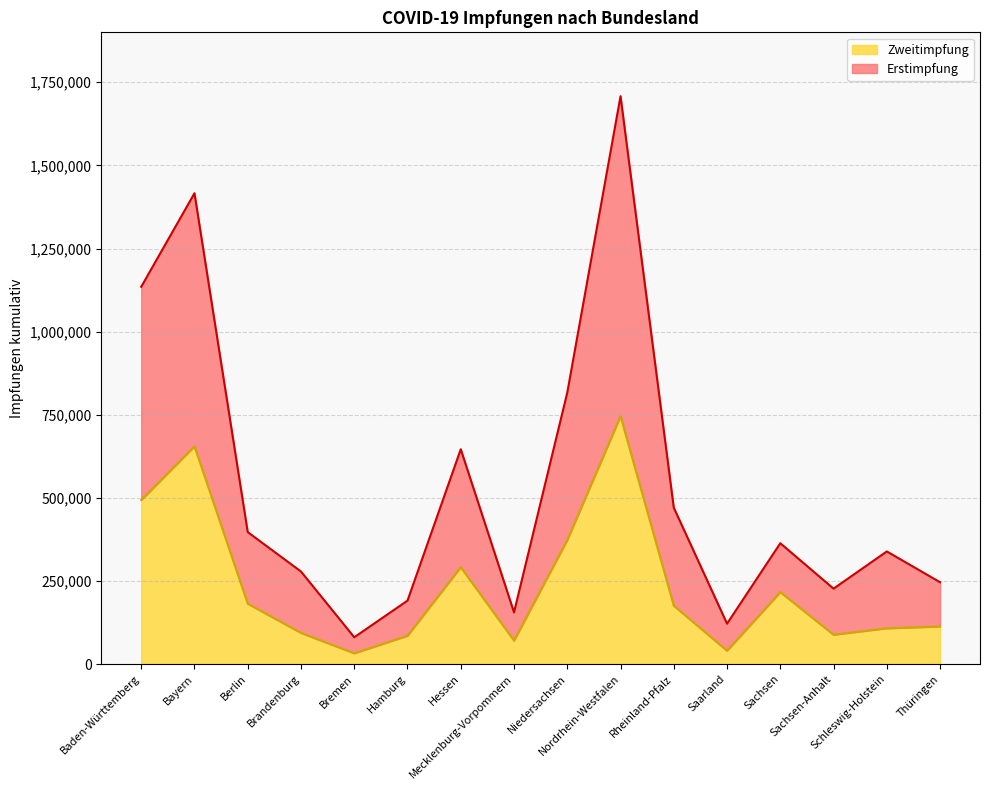

What is the average value of the Zweitimpfung series?

235504